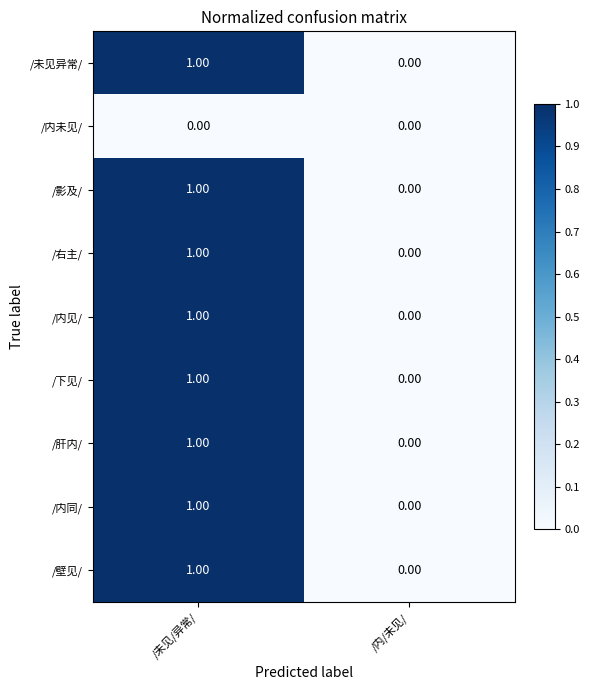

What is the total value across all series at /未见/异常/?

8